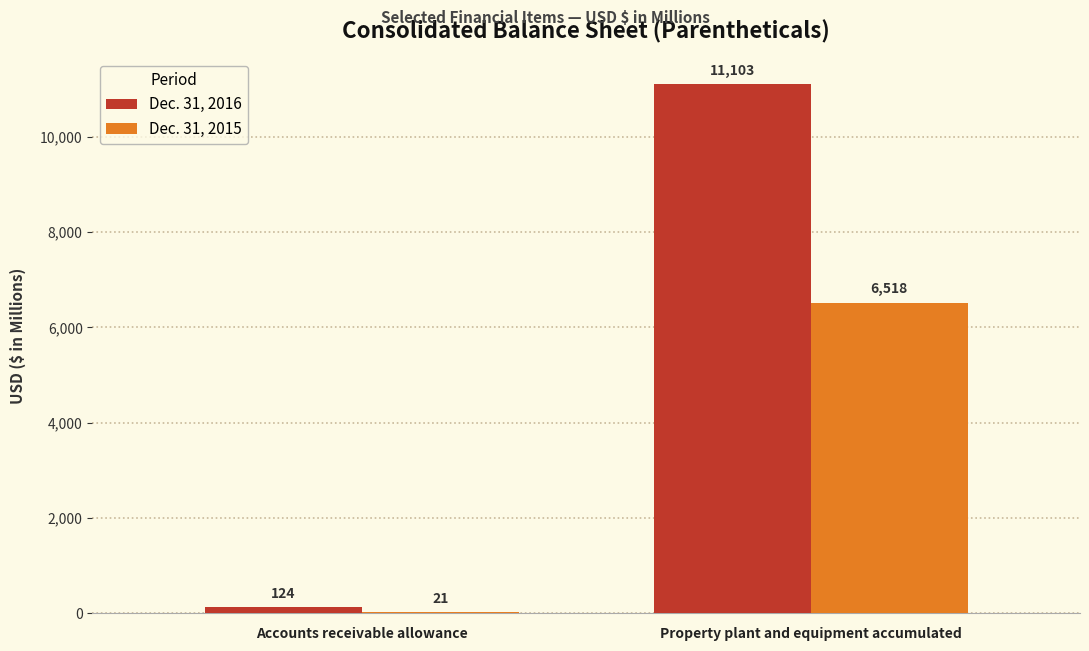

How many groups of bars are there?

2